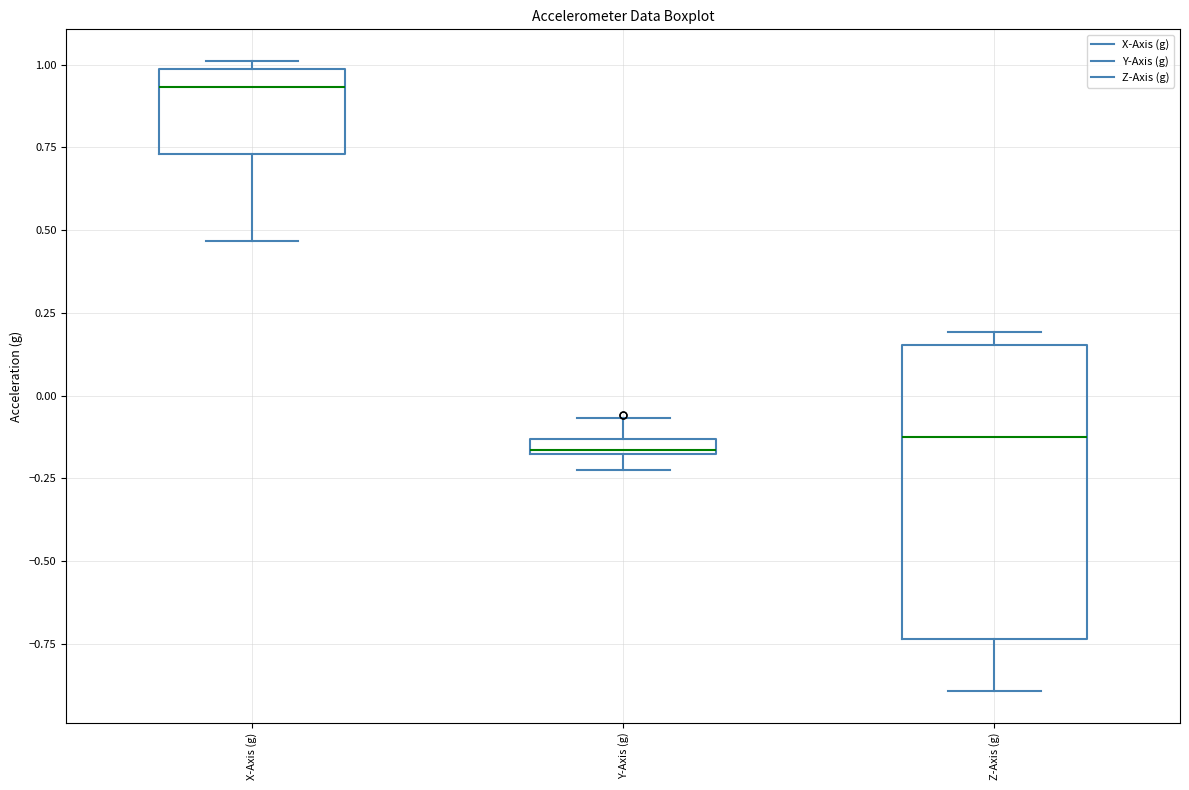

Comparing the boxes themselves (not the whiskers), which one is the tallest?

Z-Axis (g)